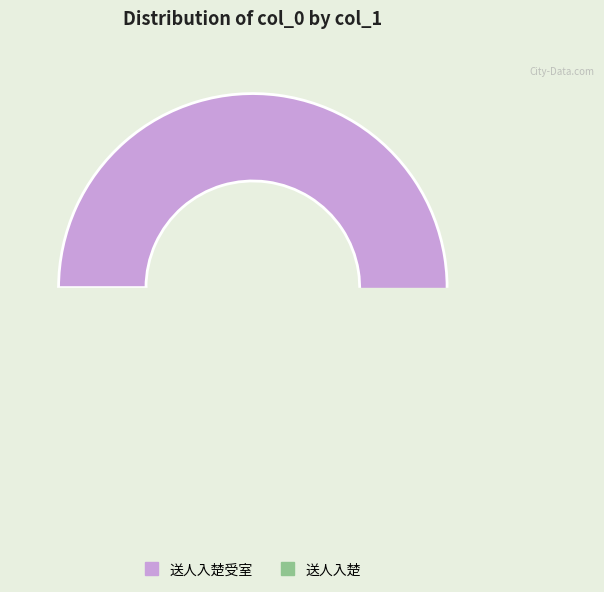

Which category has the biggest portion of the pie?

送人入楚受室